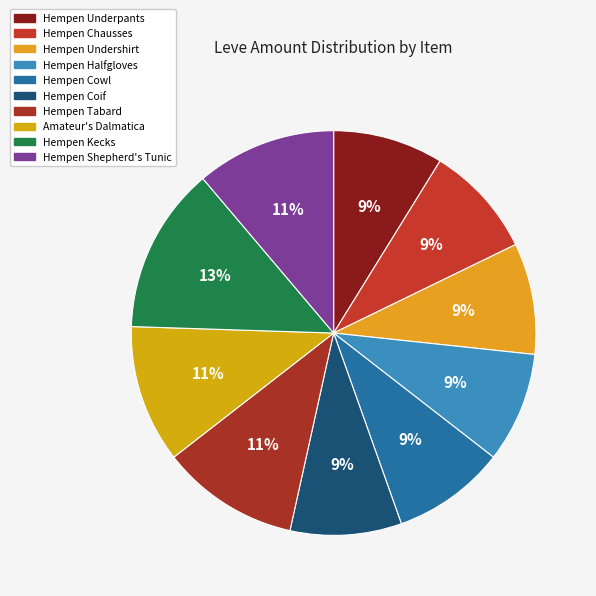

What percentage is the Hempen Tabard slice, to the nearest percent?

11%